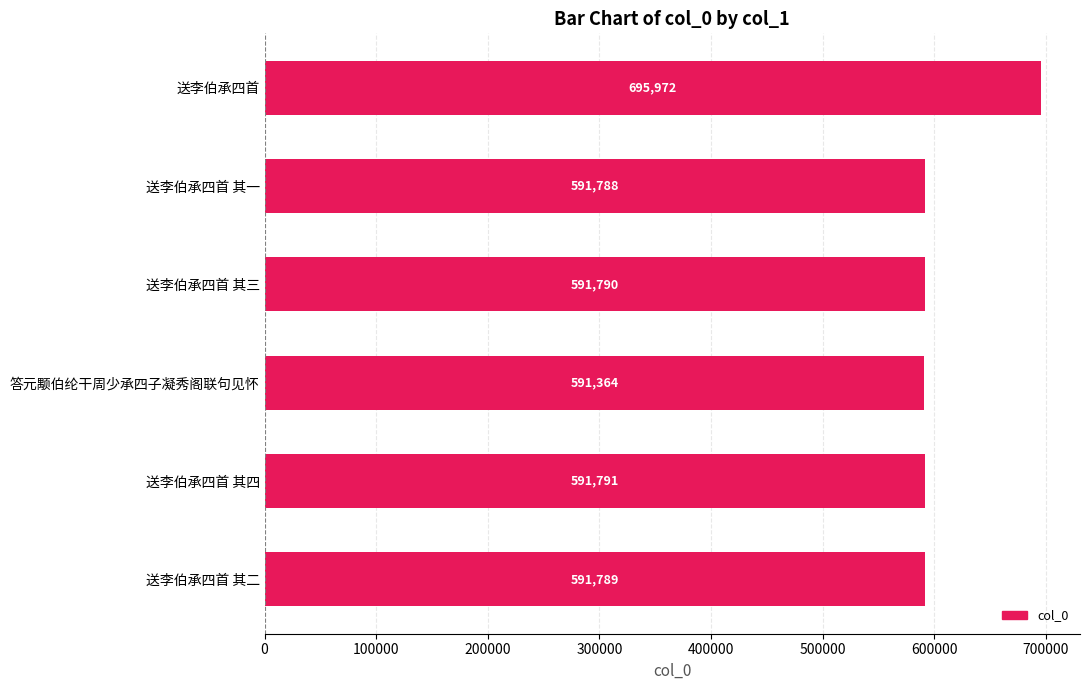

How many bars are there in total?

6